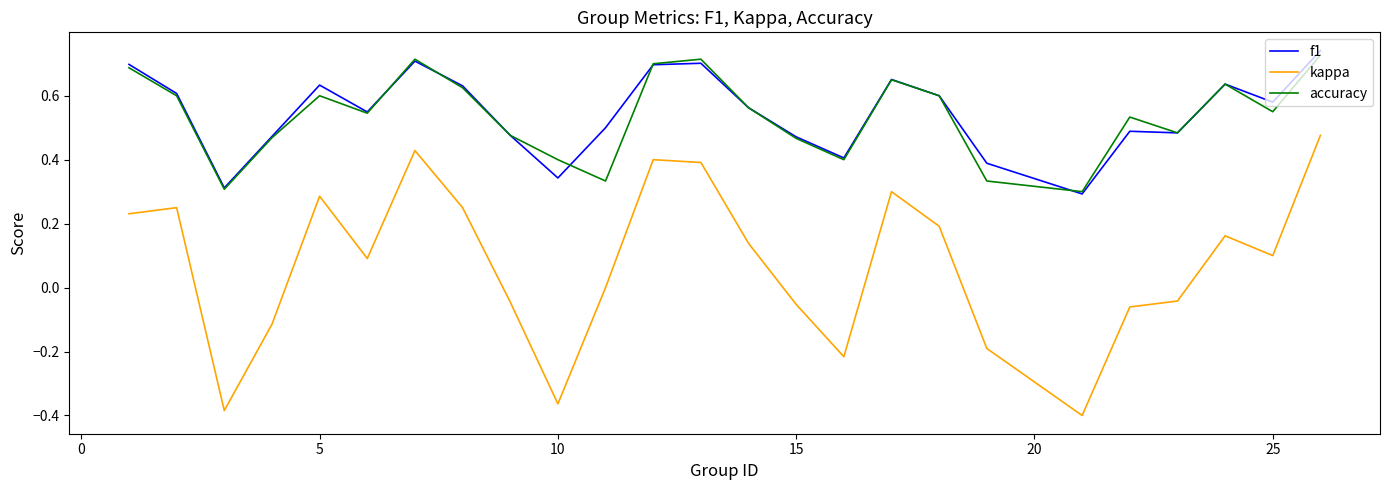

True or false: kappa and f1 intersect in this chart.

False